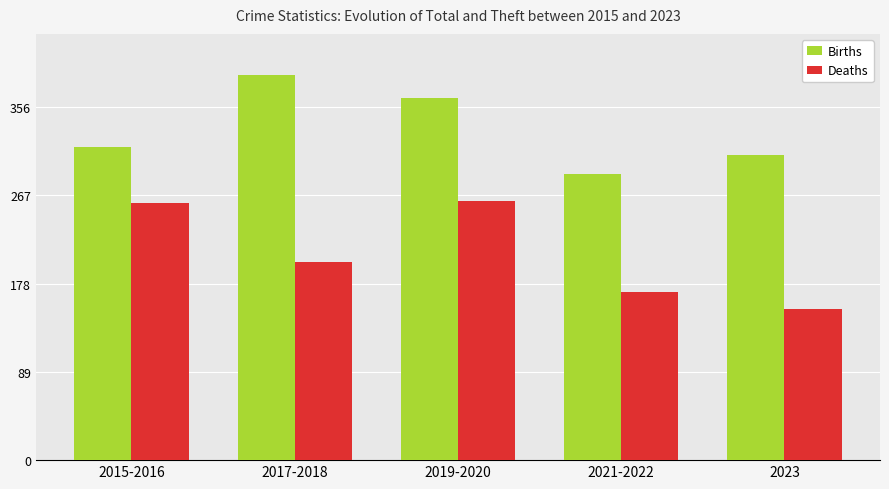

Reading left to right, list all the values displayed in this chart.

Births: 316	389	365	289	308
Deaths: 259	200	261	170	152